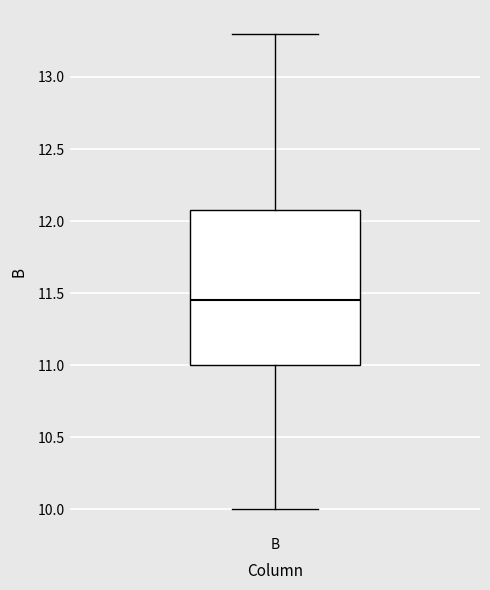

Transcribe this box plot: give where the median line is, the range the box spans, and where the two whiskers end, as read against the y-axis. The values are not printed on the chart, so give them approximately, as read against the axis.

median 11.45, box 11.00 to 12.10, whiskers 10.00 to 13.30